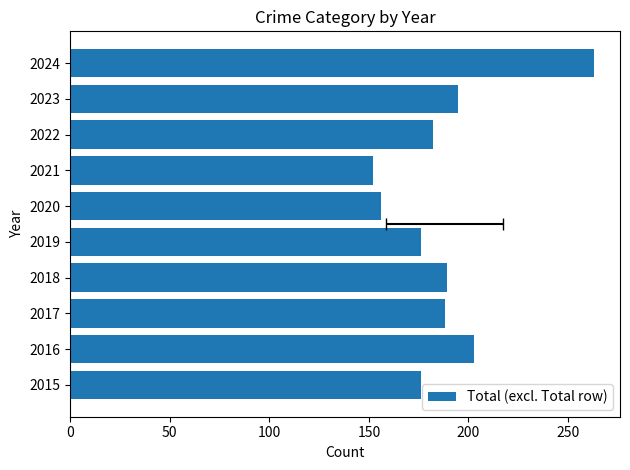

What is the difference between the maximum and minimum values?

111